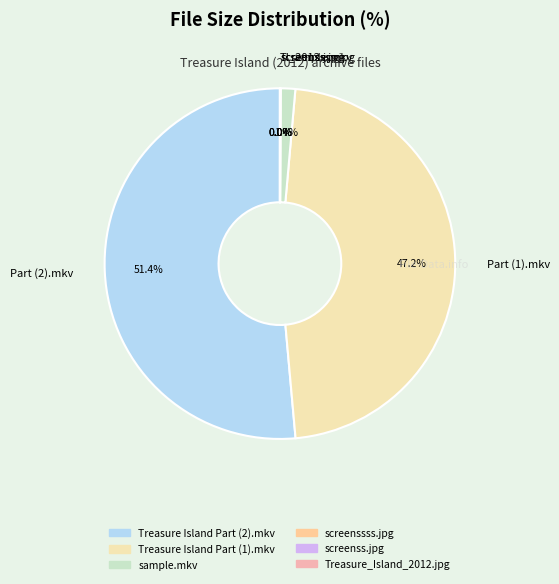

What is the largest slice in the pie chart?

Part (2).mkv